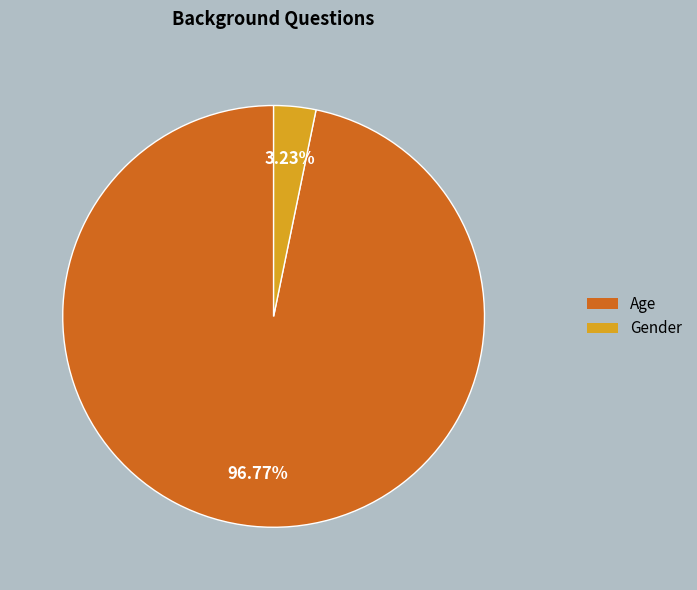

The Age slice represents 90% of the pie. True or false?

False